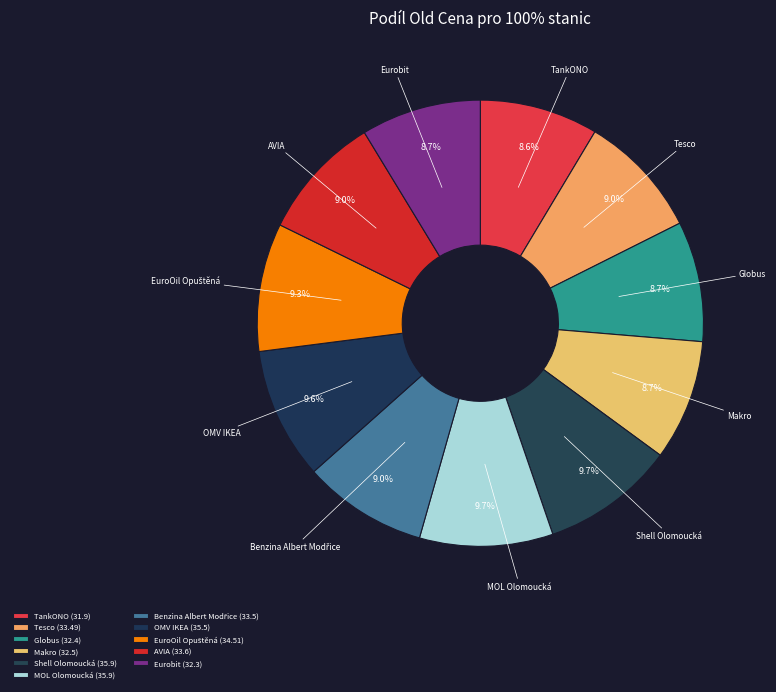

Approximately how many times larger is the value at TankONO compared to Eurobit?

1.0